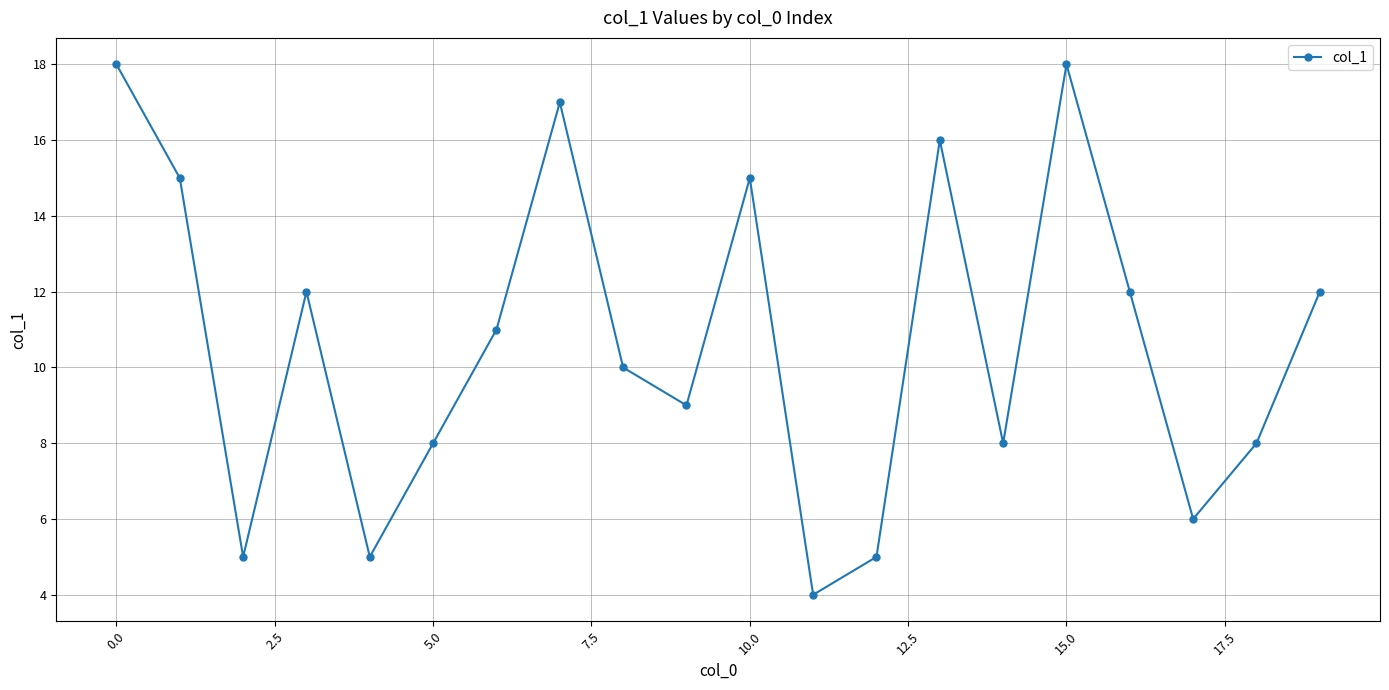

Reading left to right, list all the values displayed in this chart.

18	15	5	12	5	8	11	17	10	9	15	4	5	16	8	18	12	6	8	12